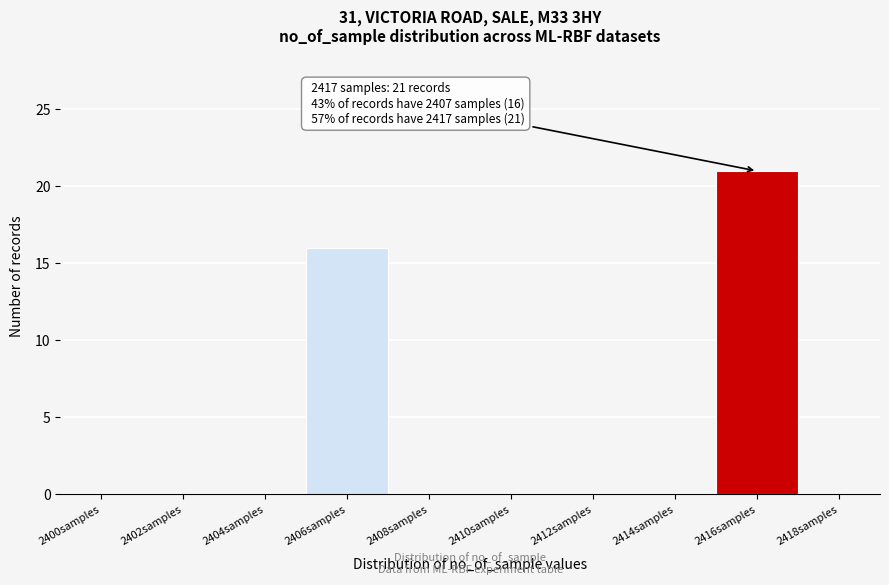

Reading left to right, list all the values displayed in this chart.

2400samples=0	2402samples=0	2404samples=0	2406samples=16	2408samples=0	2410samples=0	2412samples=0	2414samples=0	2416samples=21	2418samples=0